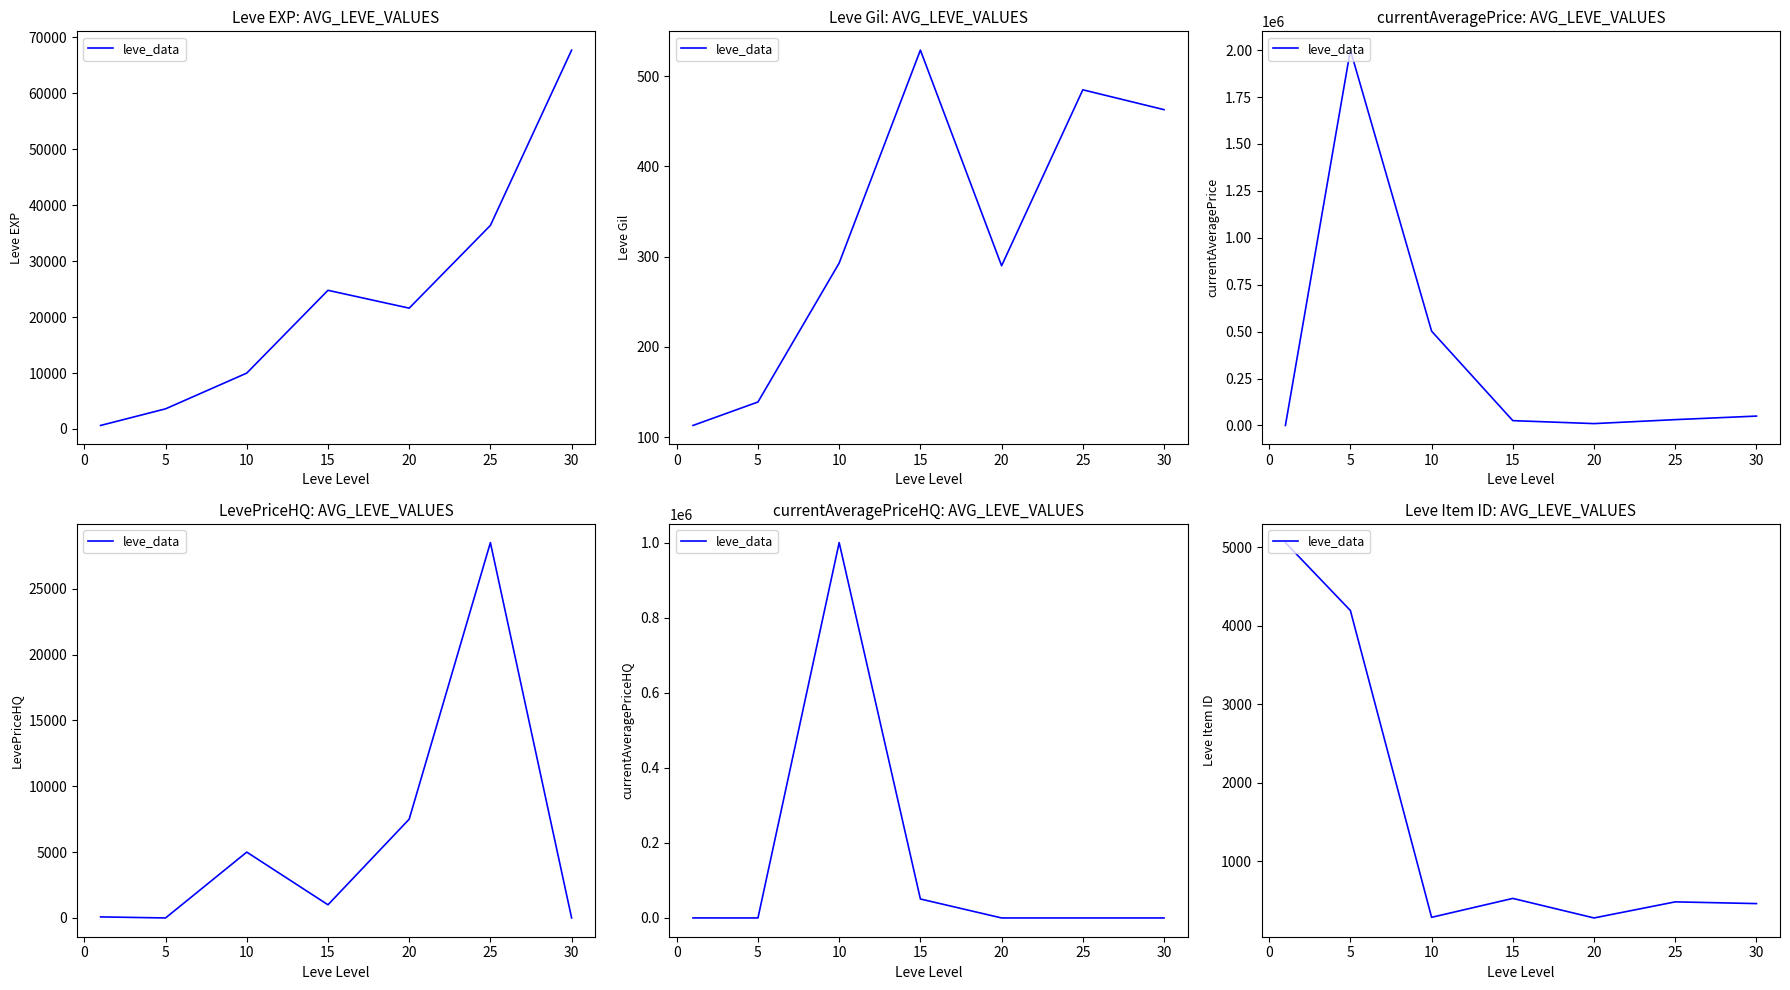

Is this an area chart (filled region under the line)?

No